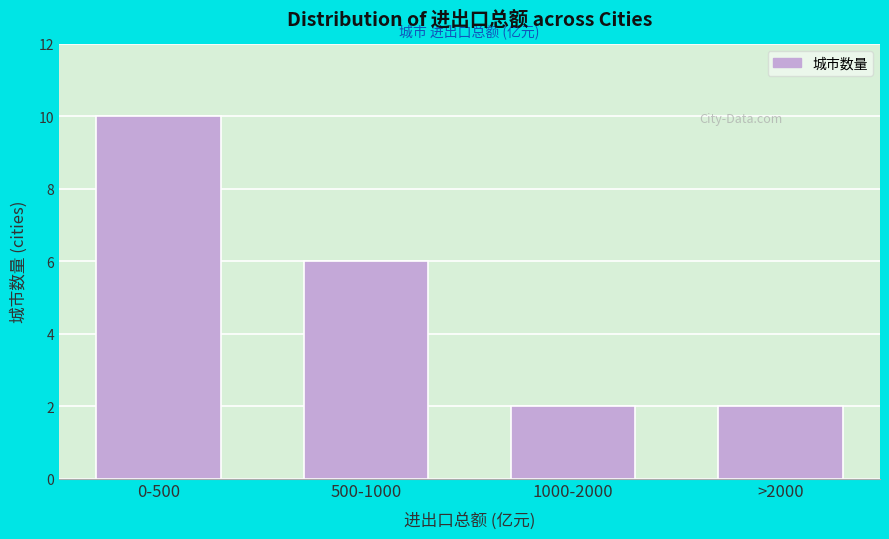

Reading right to left, transcribe all the data shown in this chart.

>2000=2	1000-2000=2	500-1000=6	0-500=10